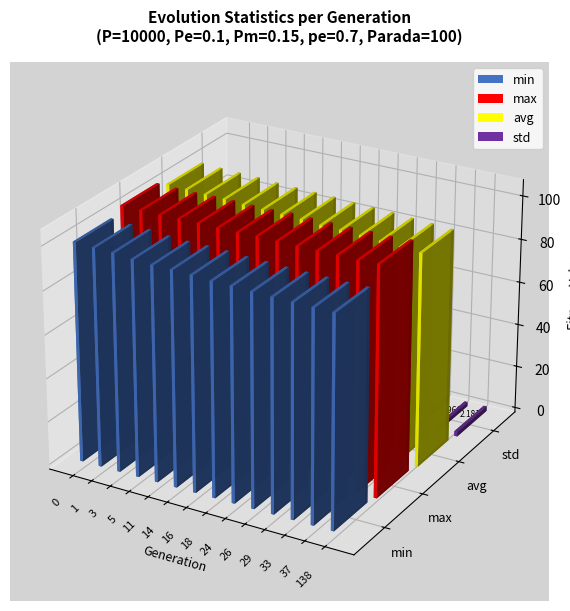

Between 14 and 29, which series saw the biggest shift?

avg